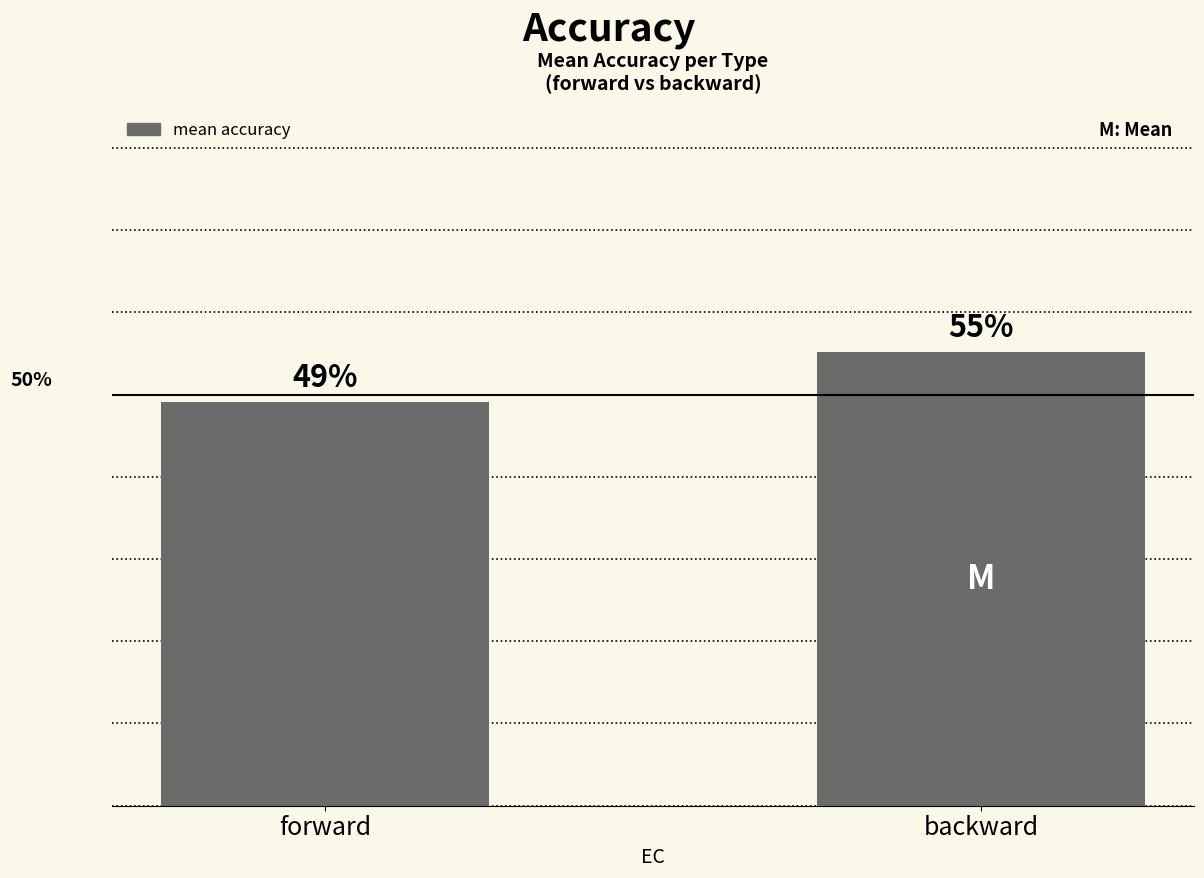

List the labels in order of value, largest first.

backward, forward